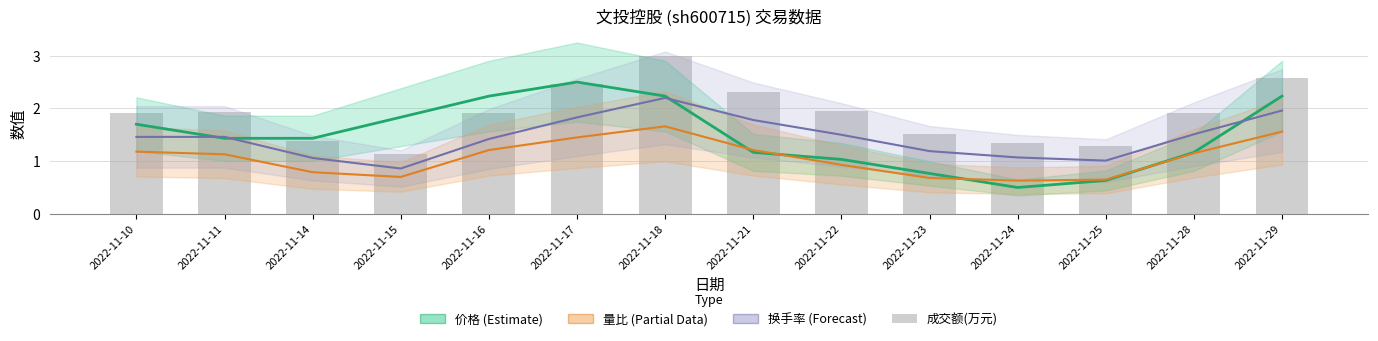

How many values in the 换手率 (Forecast) series are below 1?

1